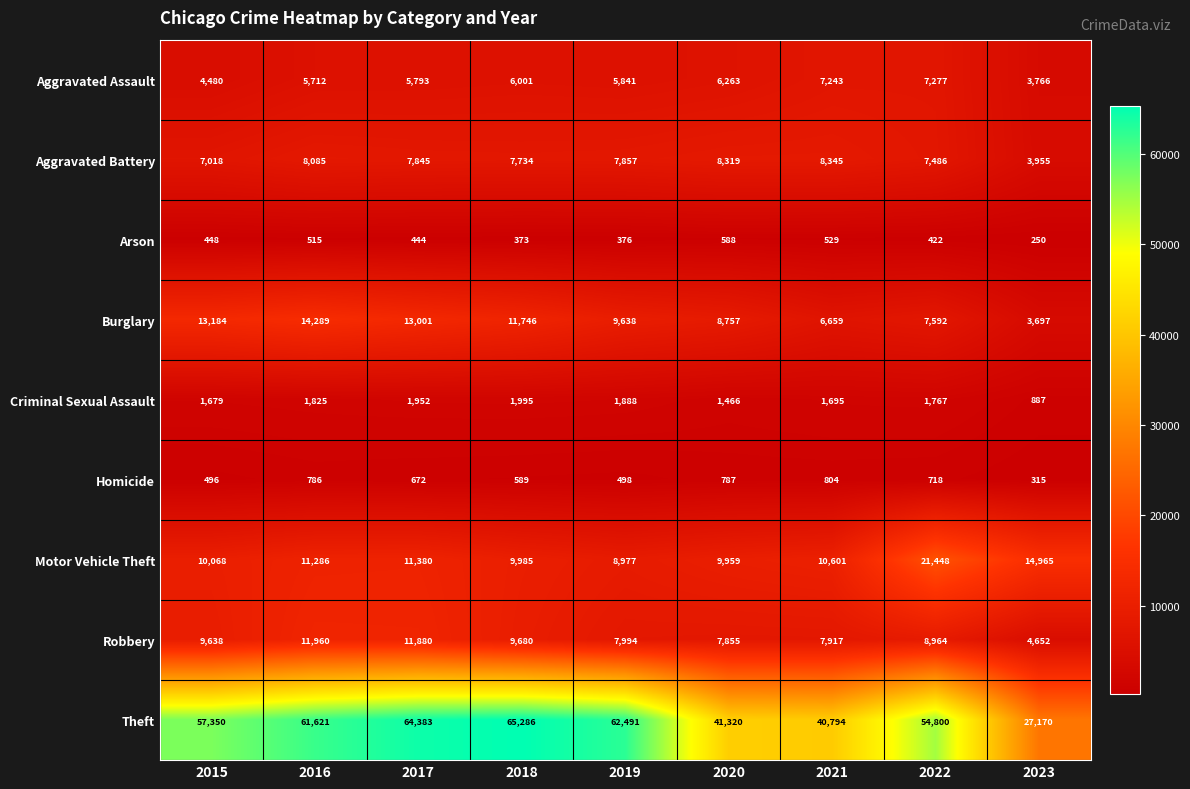

The value of Arson at 2020 is 588. True or false?

True